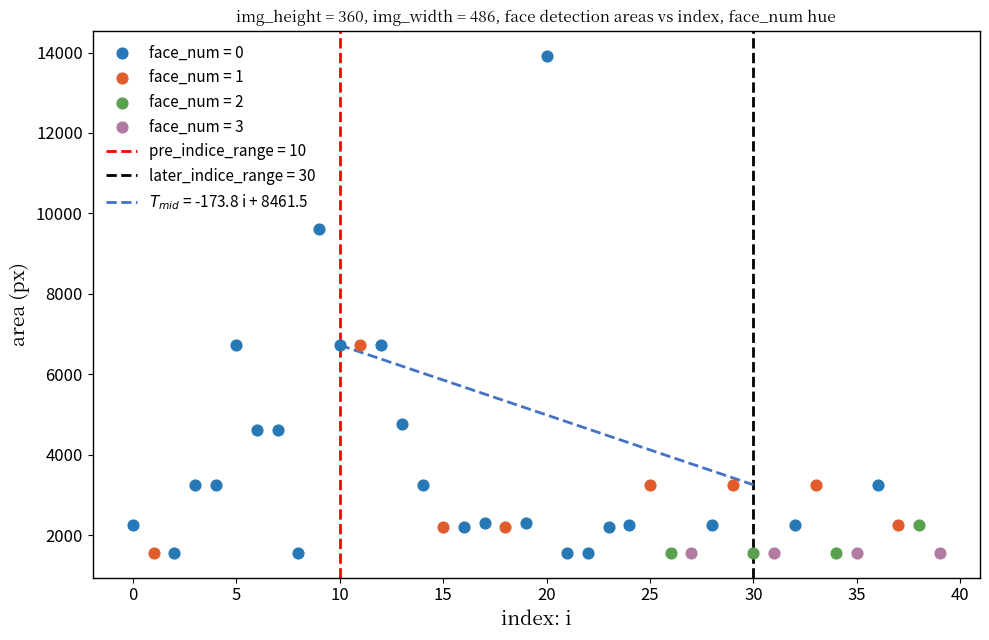

Which series reaches the maximum Y coordinate?

face_num = 0